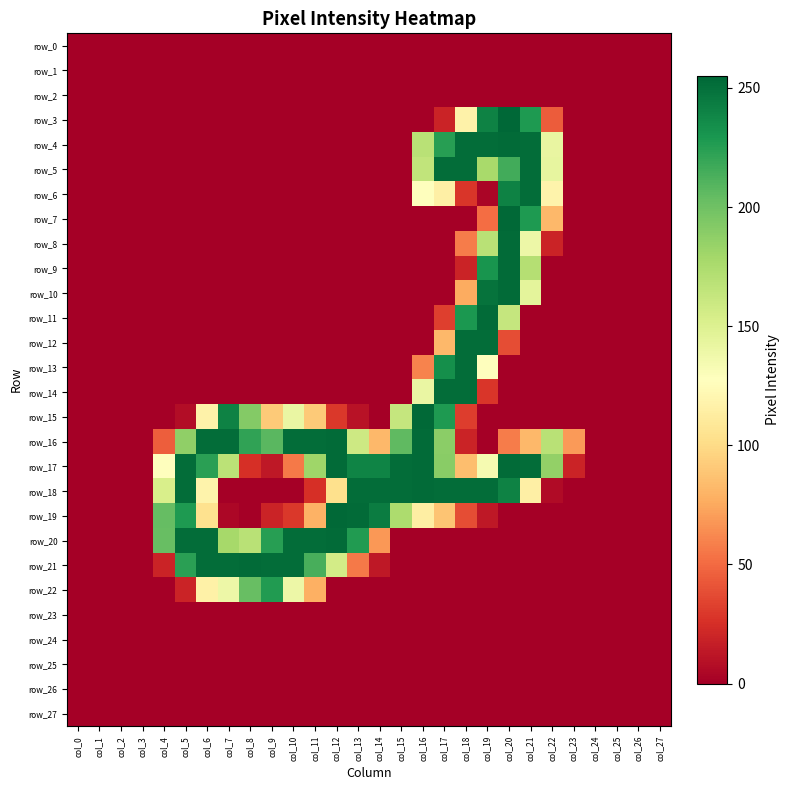

Which series has the largest total across all categories?

row_17